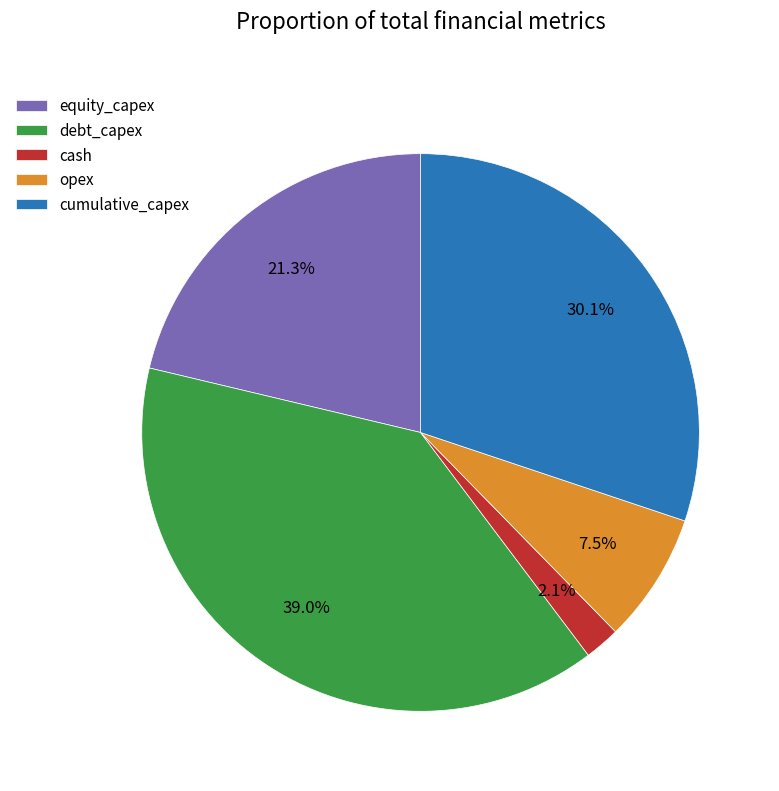

How many segments does this pie chart have?

5